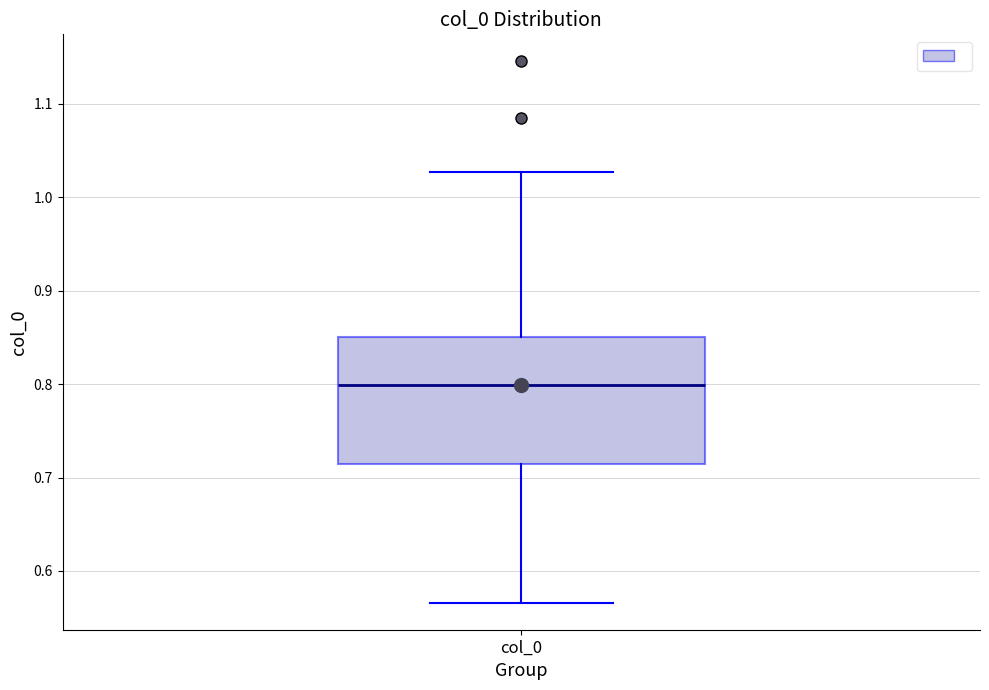

Read this box plot against the y-axis: the position of the median line, the range covered by the box, and the ends of both whiskers. The values are not printed on the chart, so give them approximately, as read against the axis.

median 0.80, box 0.71 to 0.85, whiskers 0.57 to 1.03